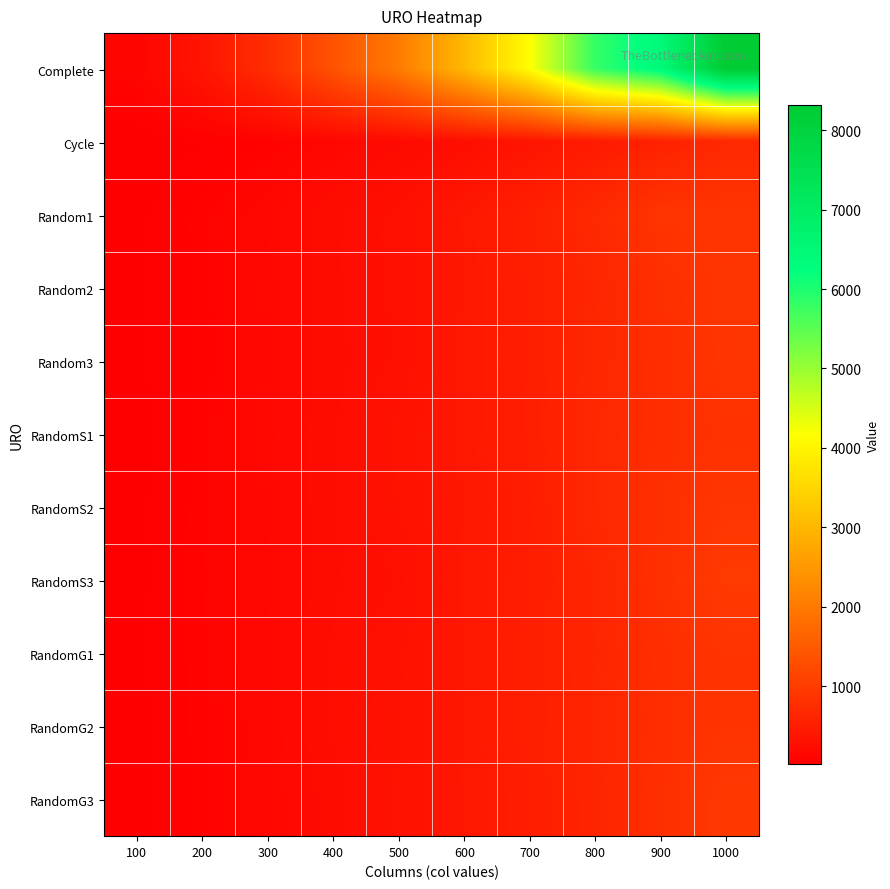

Which series has the widest spread of values?

Complete